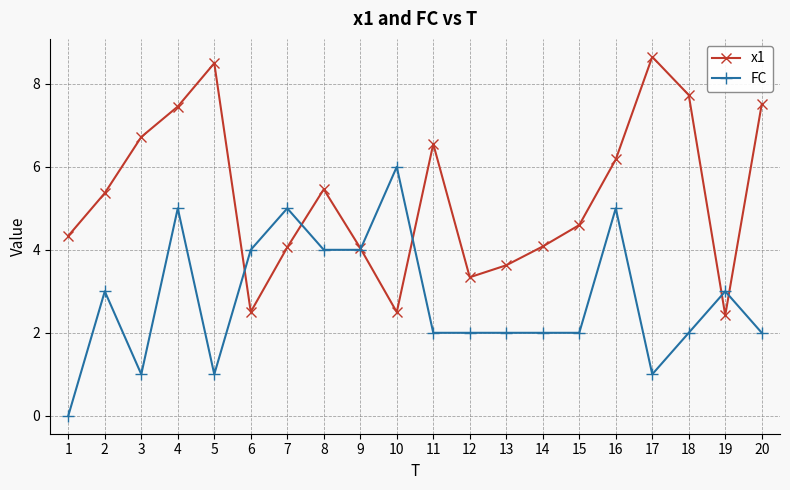

True or false: x1 has more than 0 interior local peaks.

True